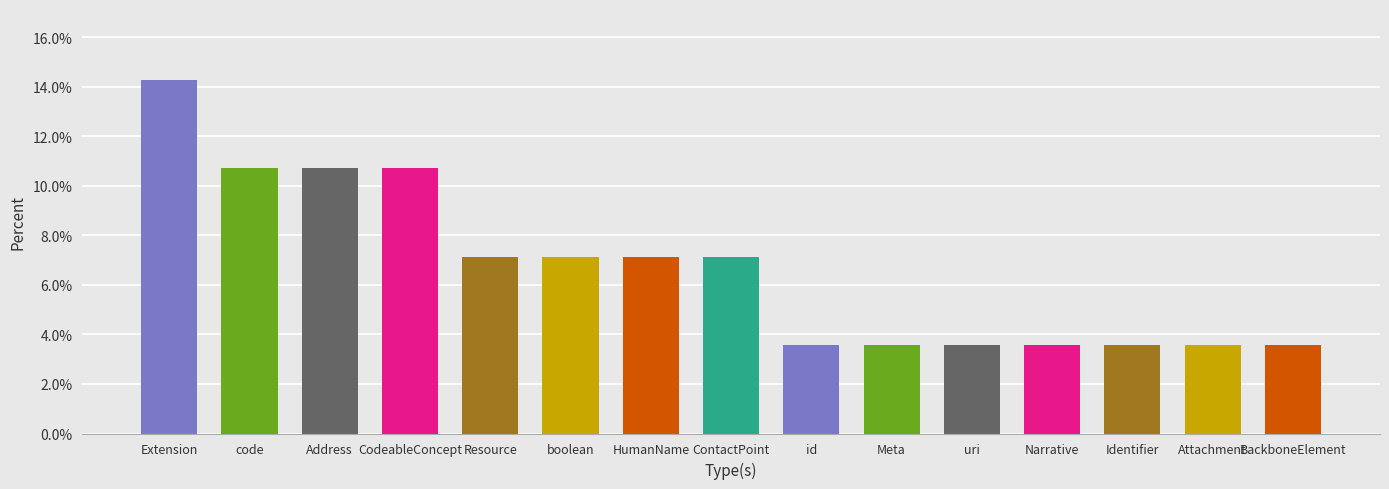

What is the label of the 8th bar from the right?

ContactPoint